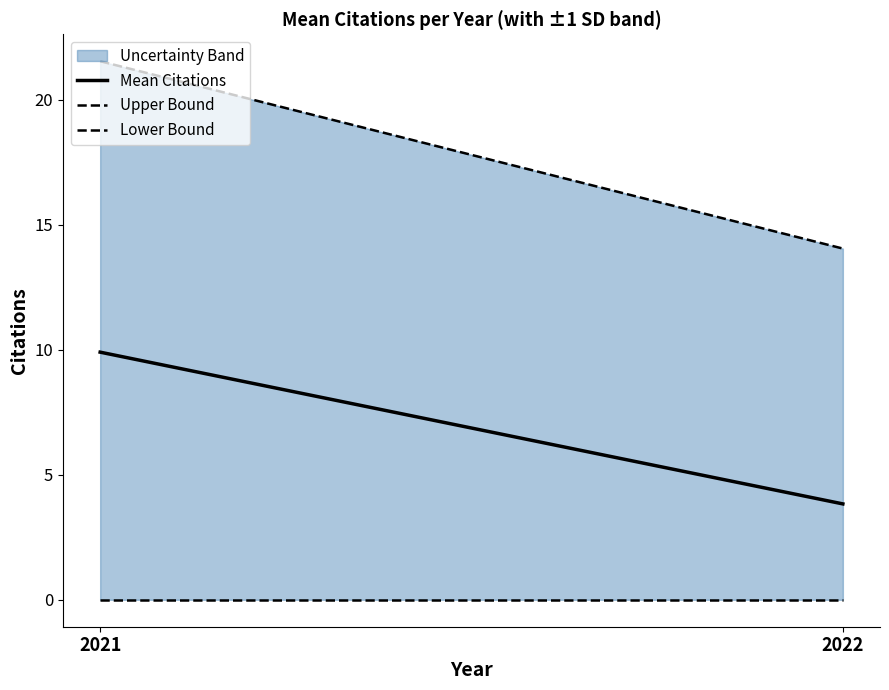

Where does the Upper Bound series first go above 21?

2021